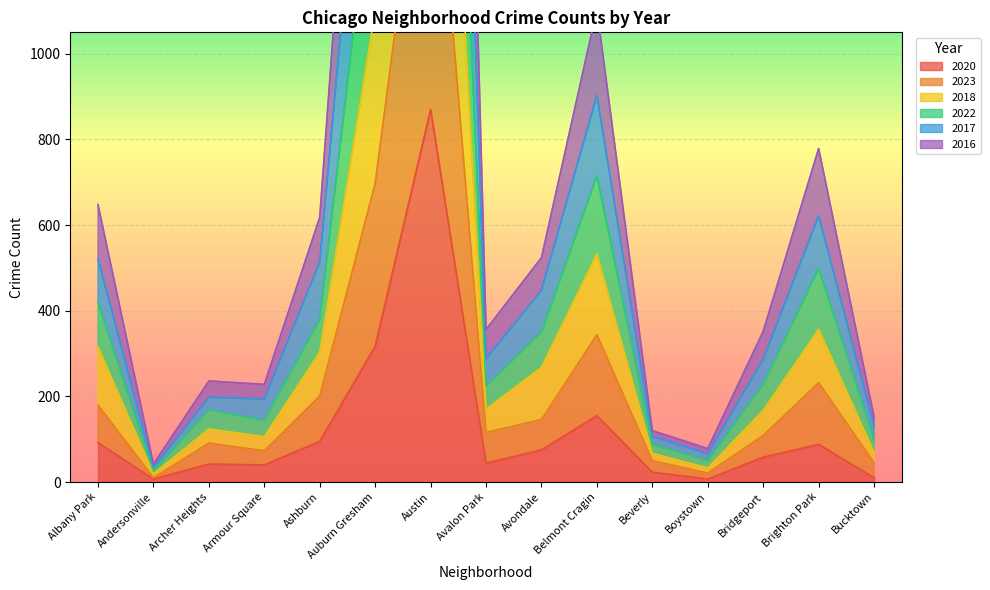

Rank the categories by 2016 value from highest to lowest.

Austin, Auburn Gresham, Belmont Cragin, Brighton Park, Ashburn, Albany Park, Avondale, Avalon Park, Bridgeport, Archer Heights, Armour Square, Beverly, Bucktown, Boystown, Andersonville